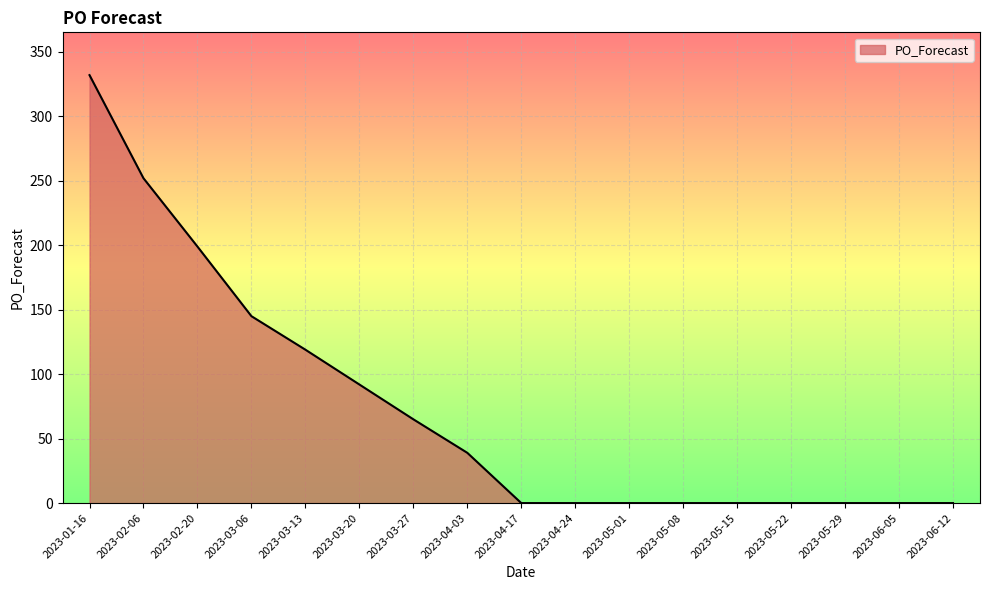

Where is the data nearest to the value 166?

2023-03-06